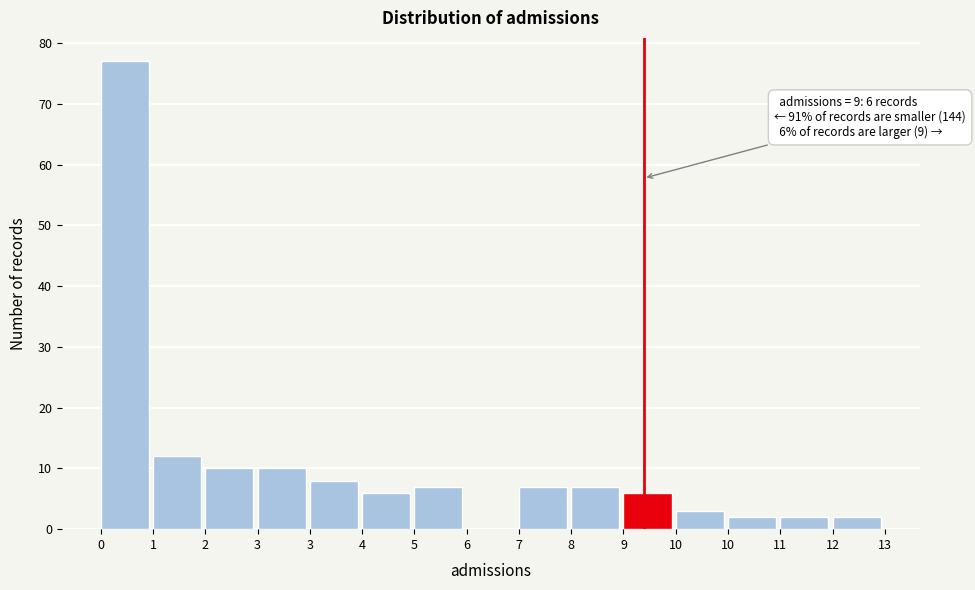

How many data points does each series have?

15